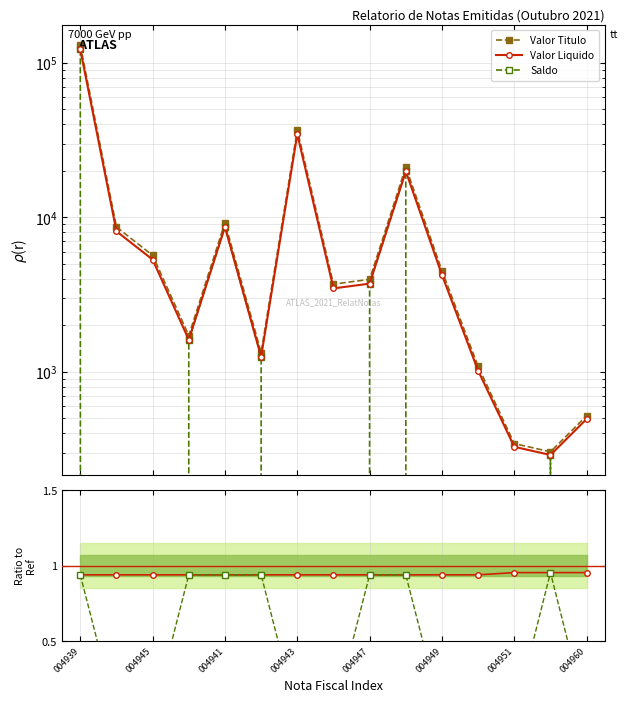

True or false: Valor Liquido and Valor Titulo intersect in this chart.

False